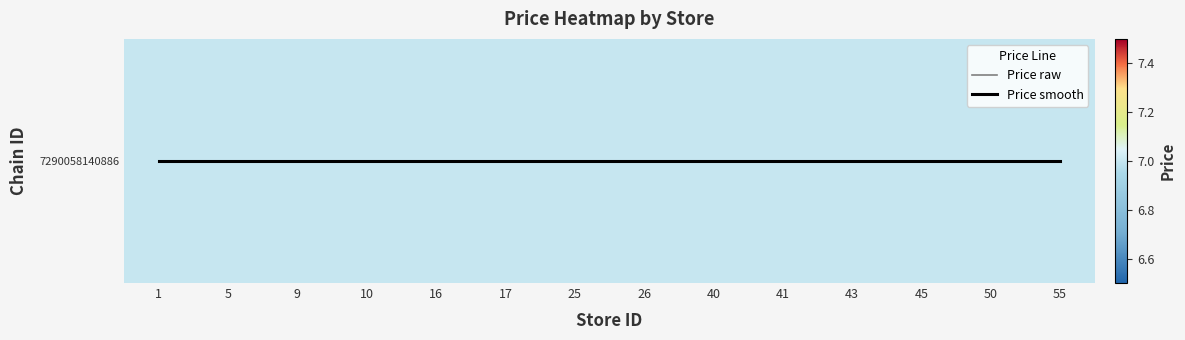

Where is Price raw nearest to the value 0?

1